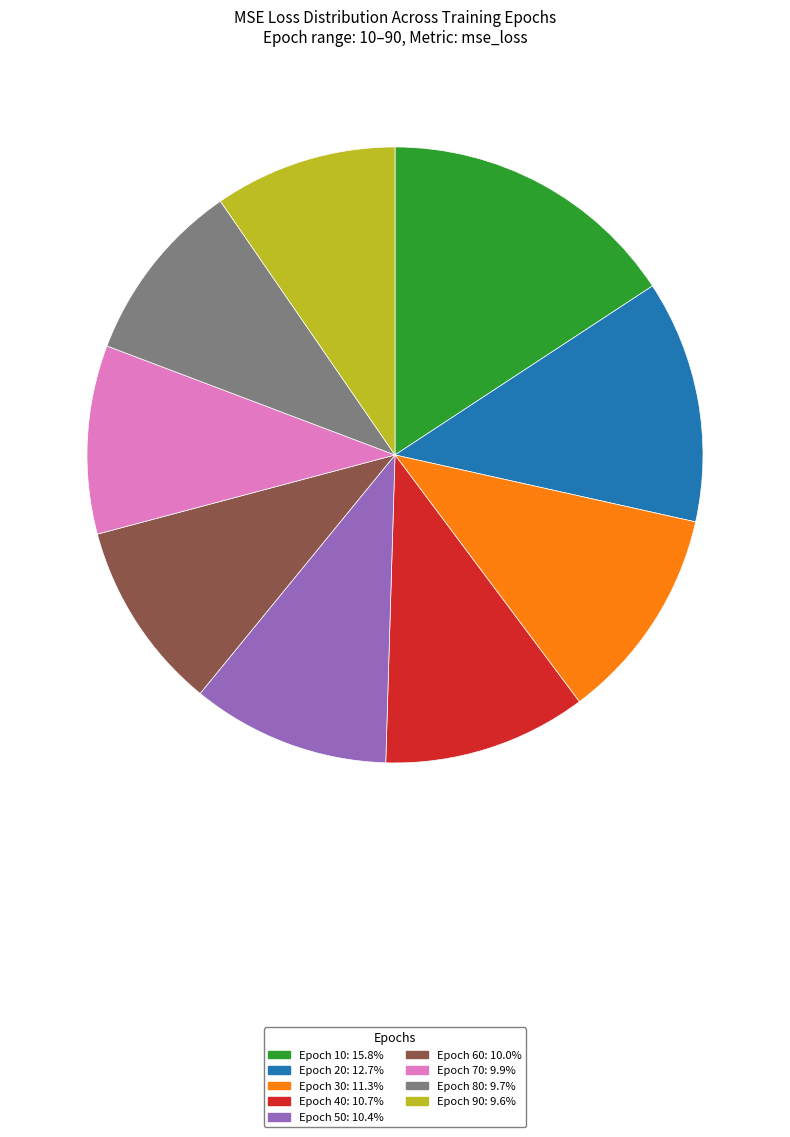

The Epoch 10 slice represents 16% of the pie. True or false?

True